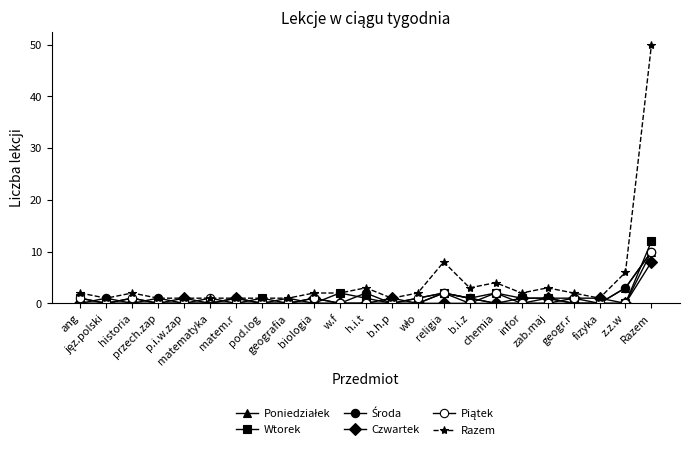

Does the chart have visible grid lines?

No